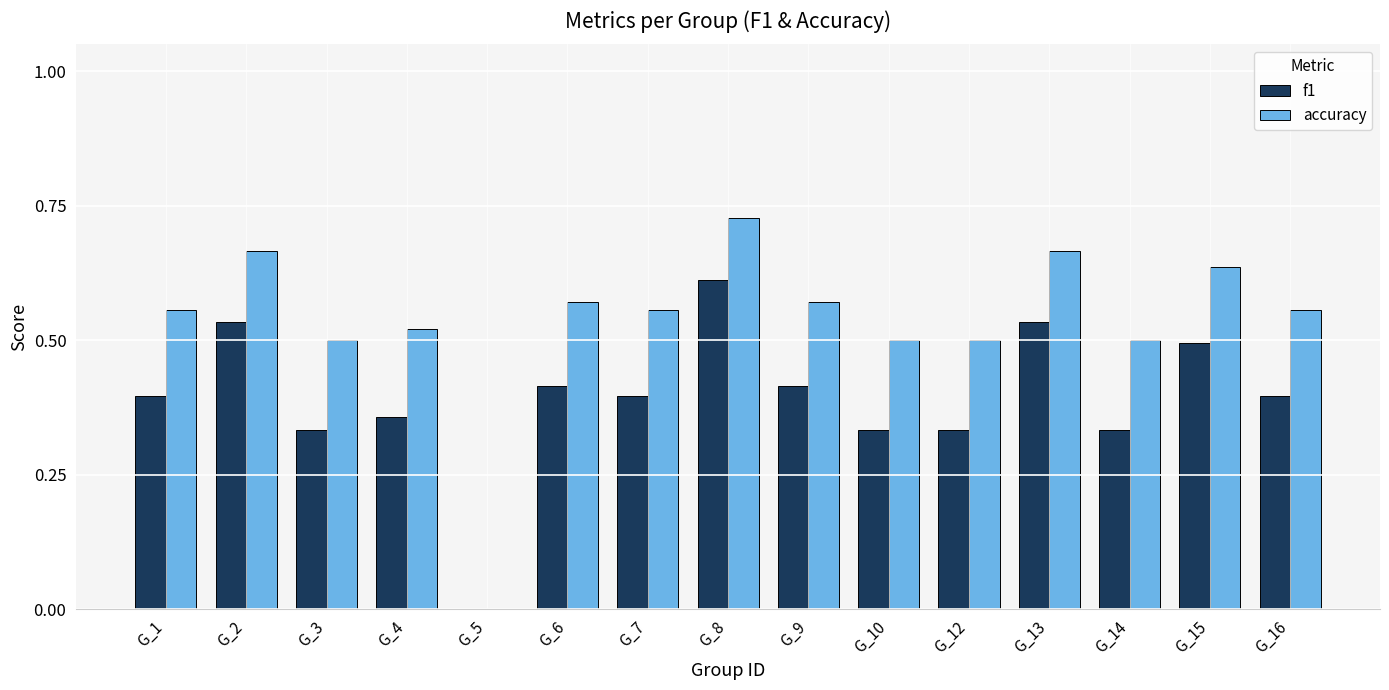

At which category is the sum across all series the highest?

G_8